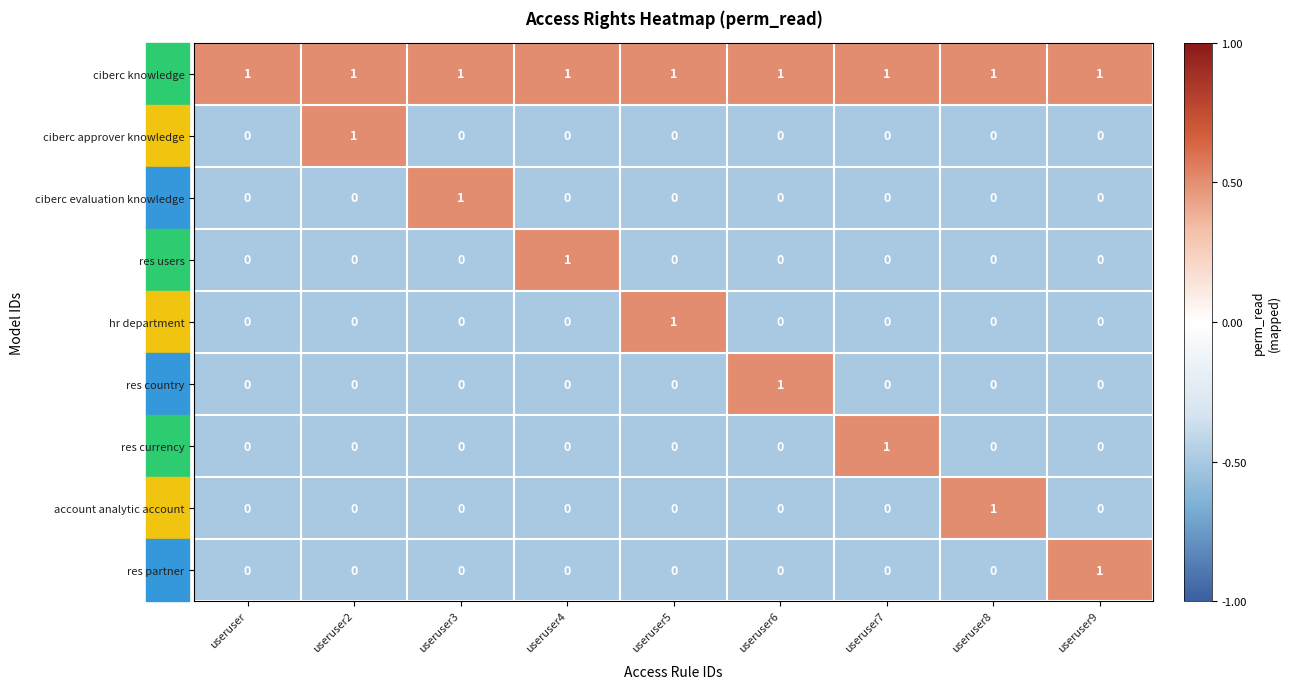

The res currency series shows 1 at useruser6. True or false?

False